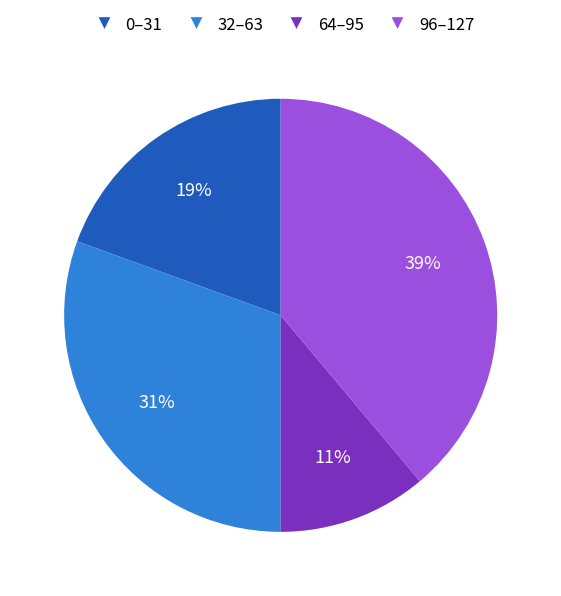

Which has a higher value, 96–127 or 0–31?

96–127